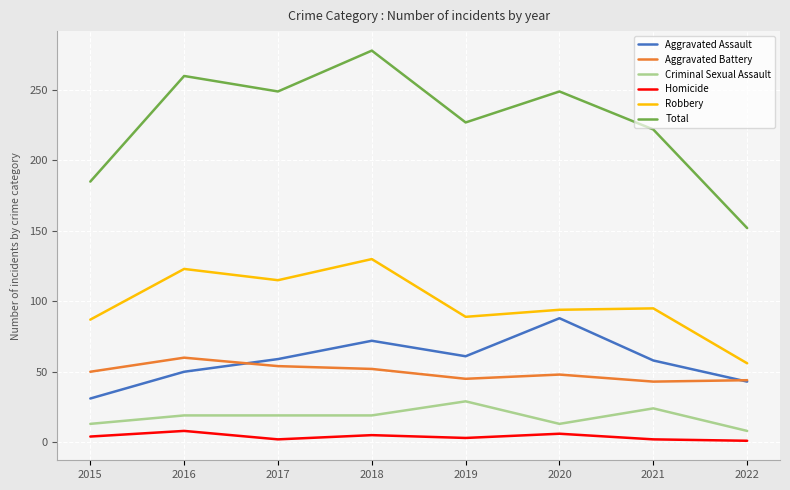

What is the maximum value for Aggravated Assault?

88